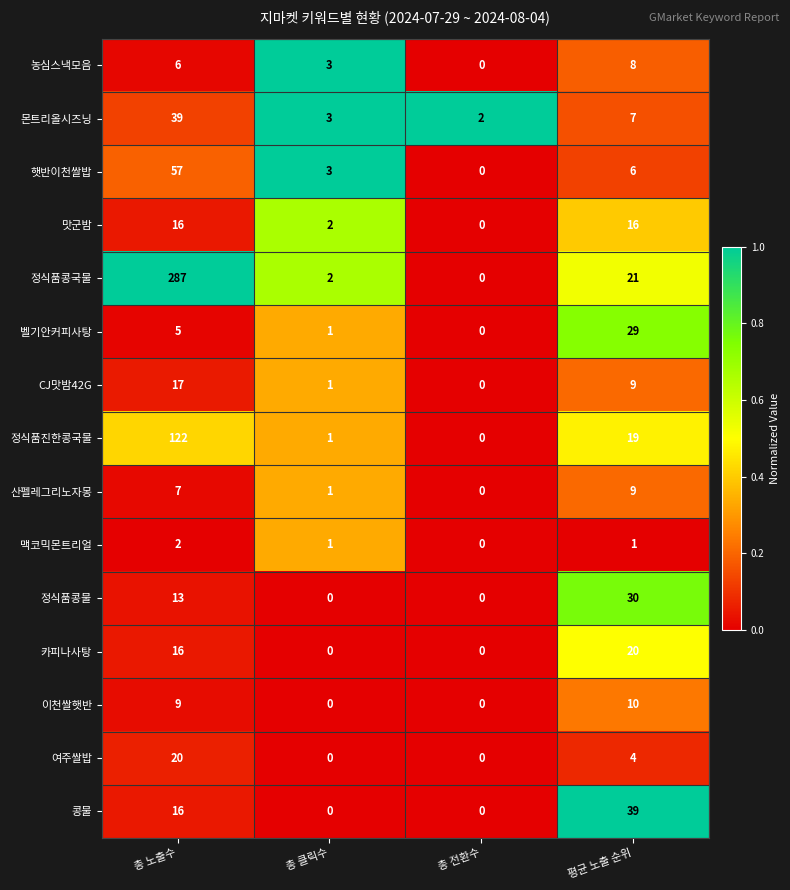

How many series are shown in this chart?

15